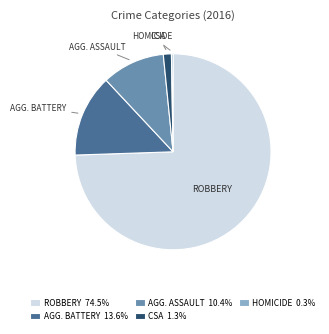

Is the sum of AGG. ASSAULT 10.4% and AGG. BATTERY 13.6% greater than half?

No